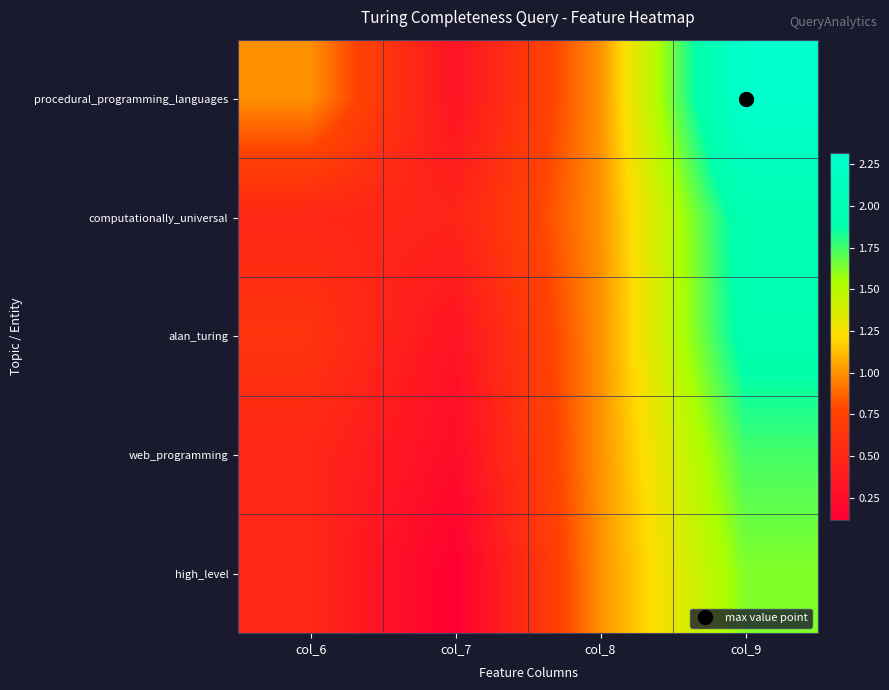

What is the smallest value displayed?

0.1